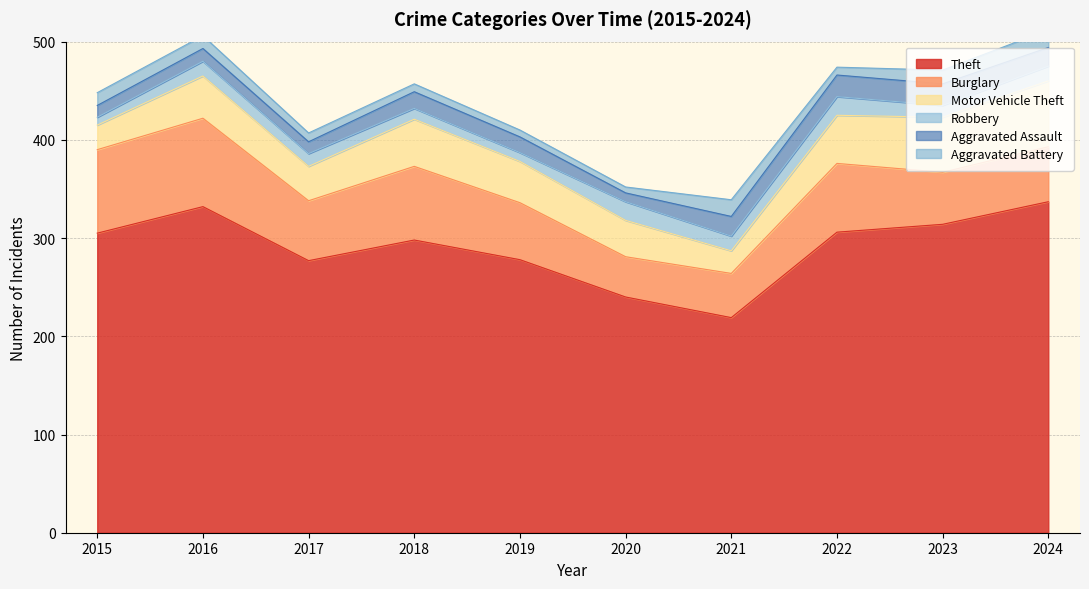

In Theft, how many points are lower than both neighbors (excluding endpoints)?

2